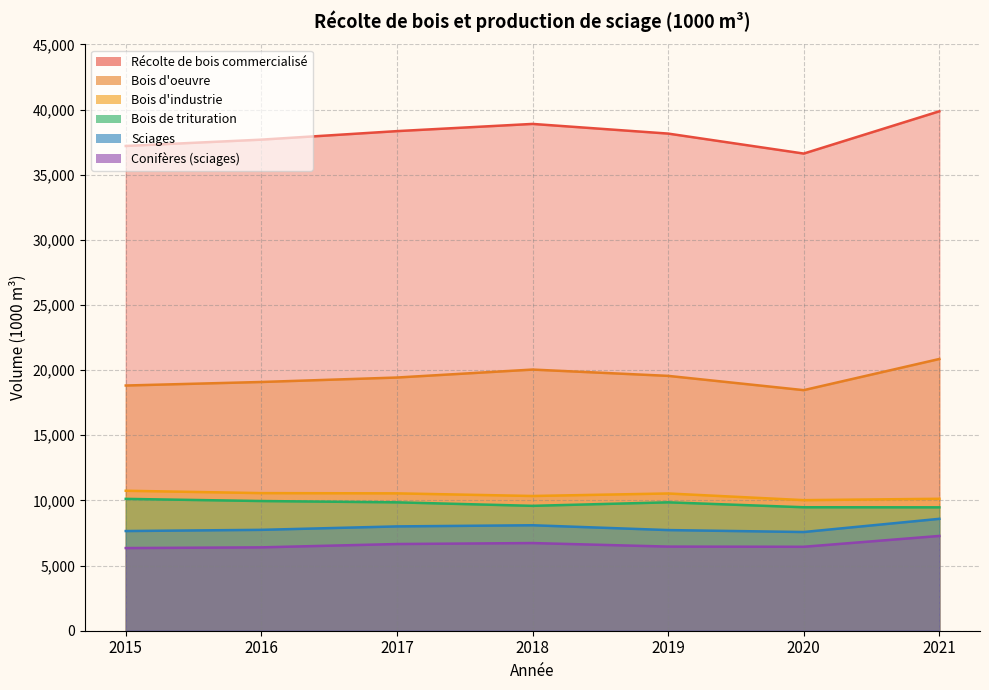

How many data points in Conifères (sciages) are less than 6456?

3